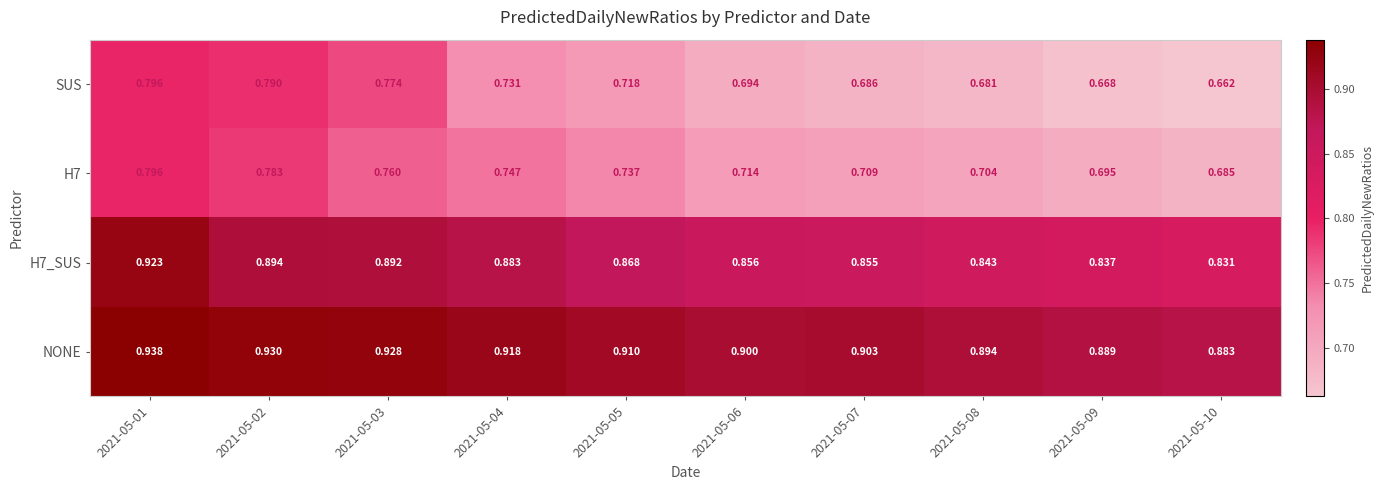

Which series has the largest range (max minus min)?

SUS